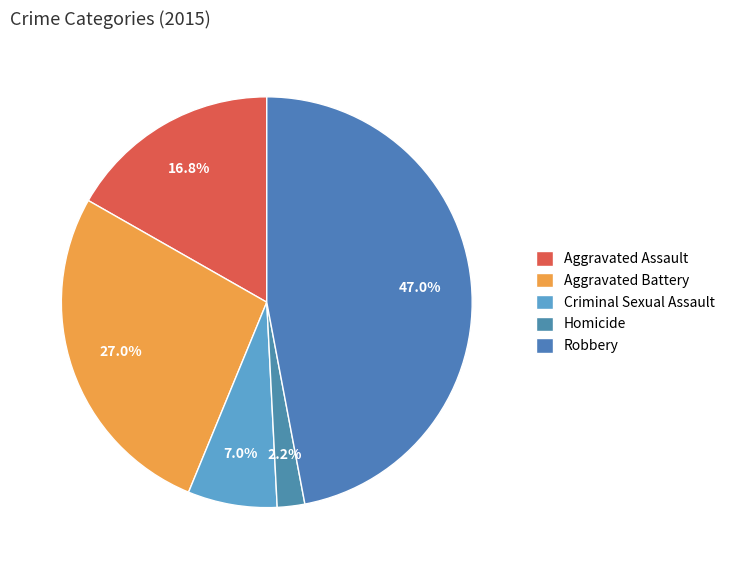

Is there a majority slice in this chart?

No